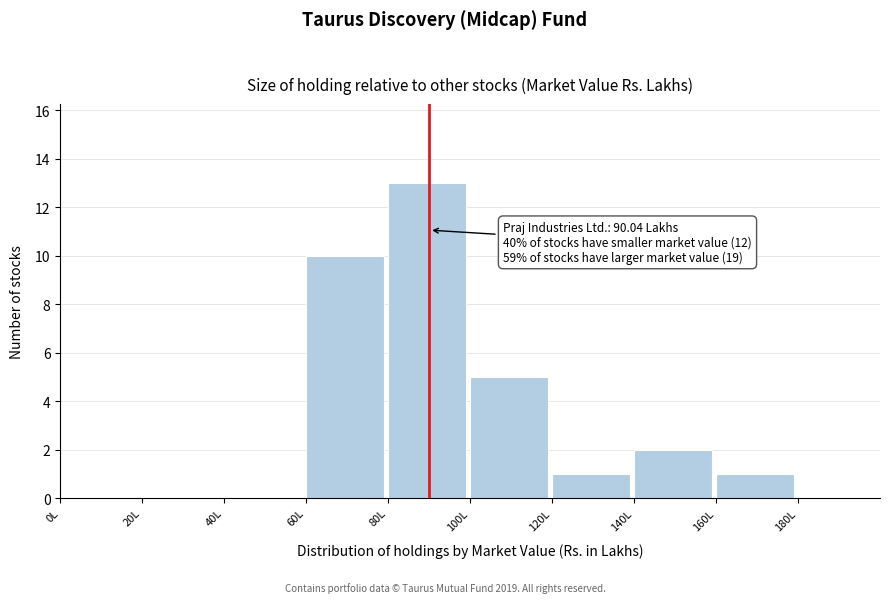

Which range on the x-axis has the tallest bar?

80 to 100